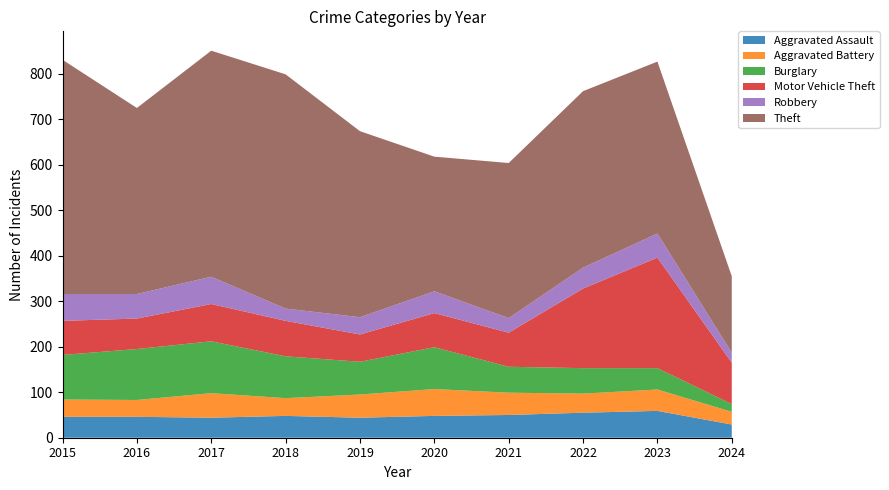

Reading left to right, transcribe all the data shown in this chart.

Aggravated Assault: 46	46	44	48	44	48	50	55	59	29
Aggravated Battery: 38	37	54	39	51	59	49	42	47	28
Burglary: 98	112	114	92	72	92	57	56	47	17
Motor Vehicle Theft: 75	67	82	78	60	75	75	175	243	91
Robbery: 59	54	60	27	38	48	32	46	53	22
Theft: 515	409	497	515	409	296	341	388	378	168